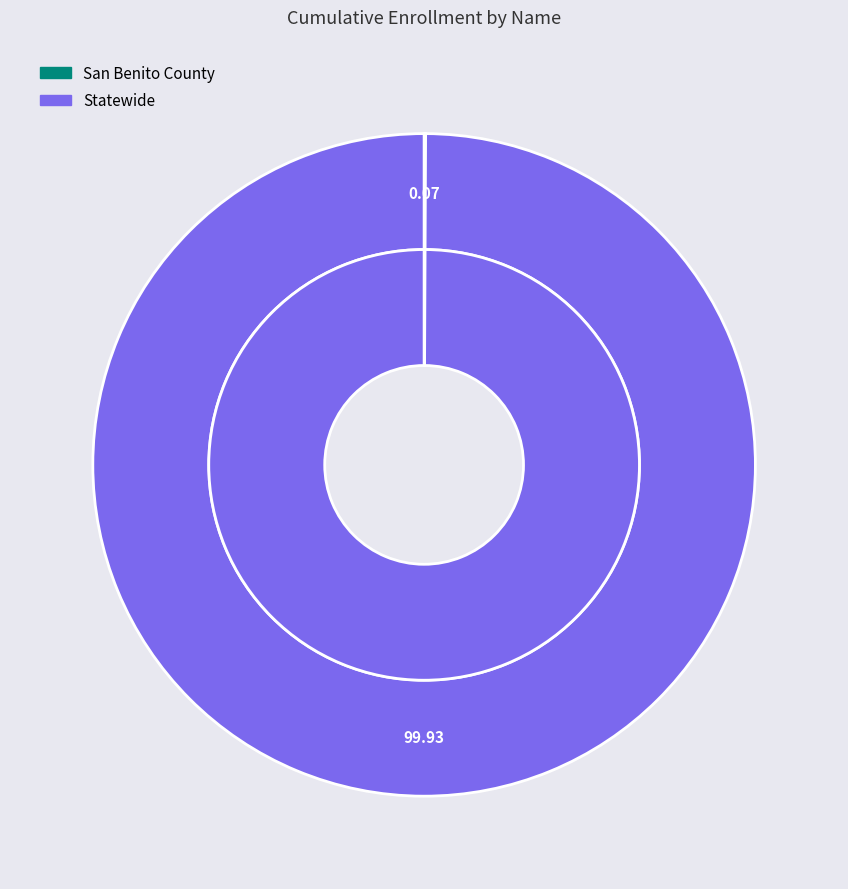

Is San Benito County the majority of the pie?

No